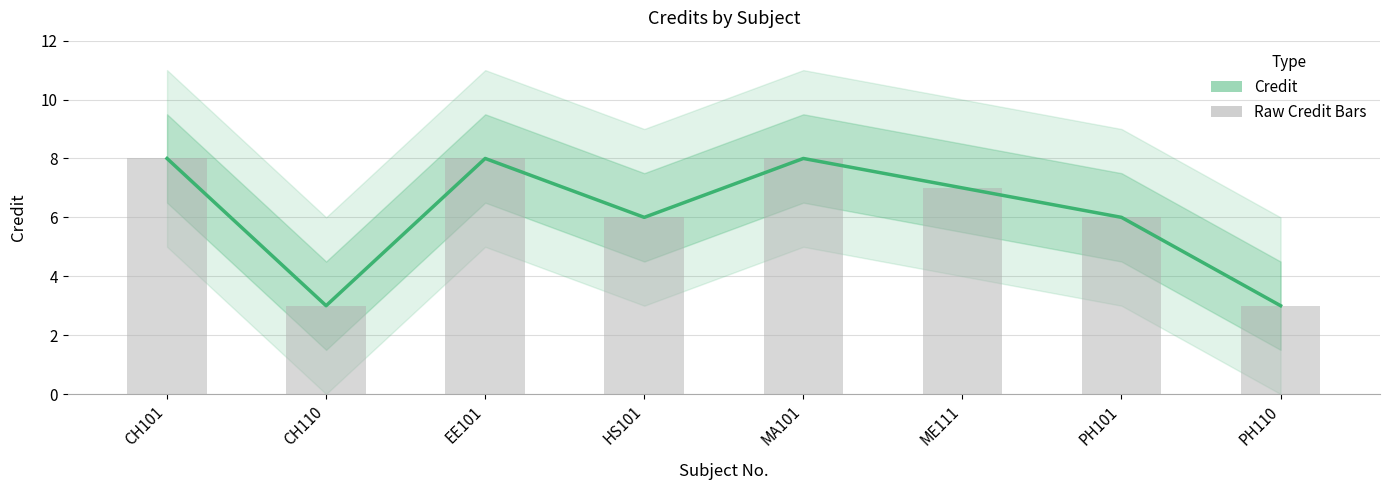

What is the difference between the maximum and minimum values?

5